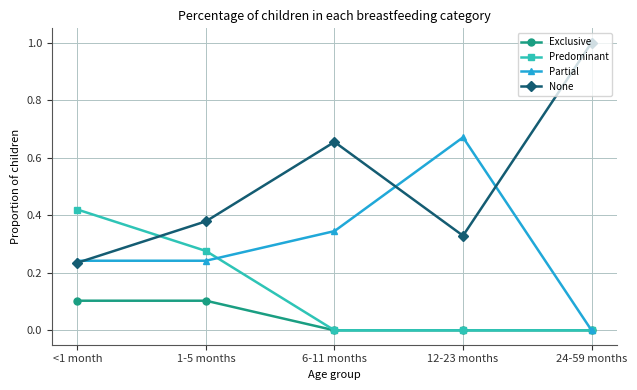

What is the label of the 2nd point from the left?

1-5 months